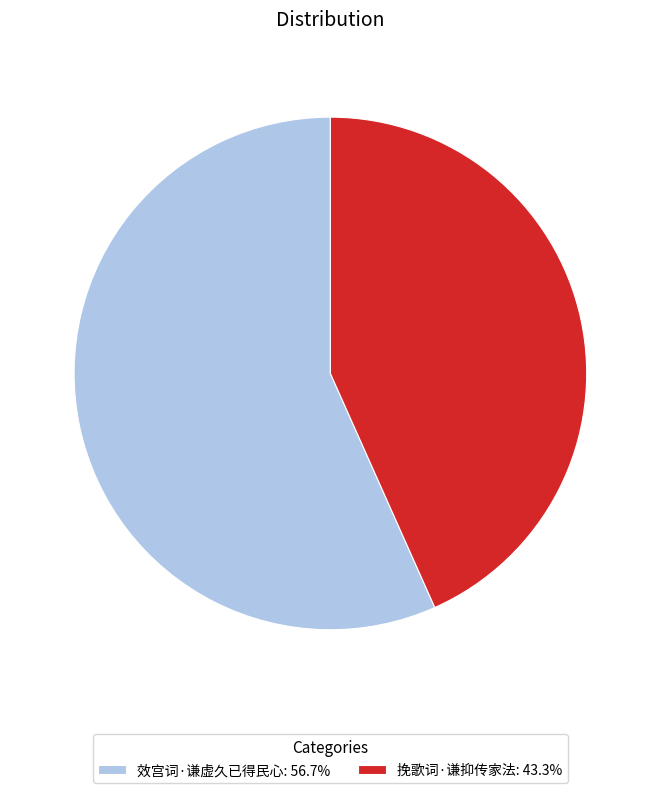

Is there any slice that represents more than half of the pie?

Yes